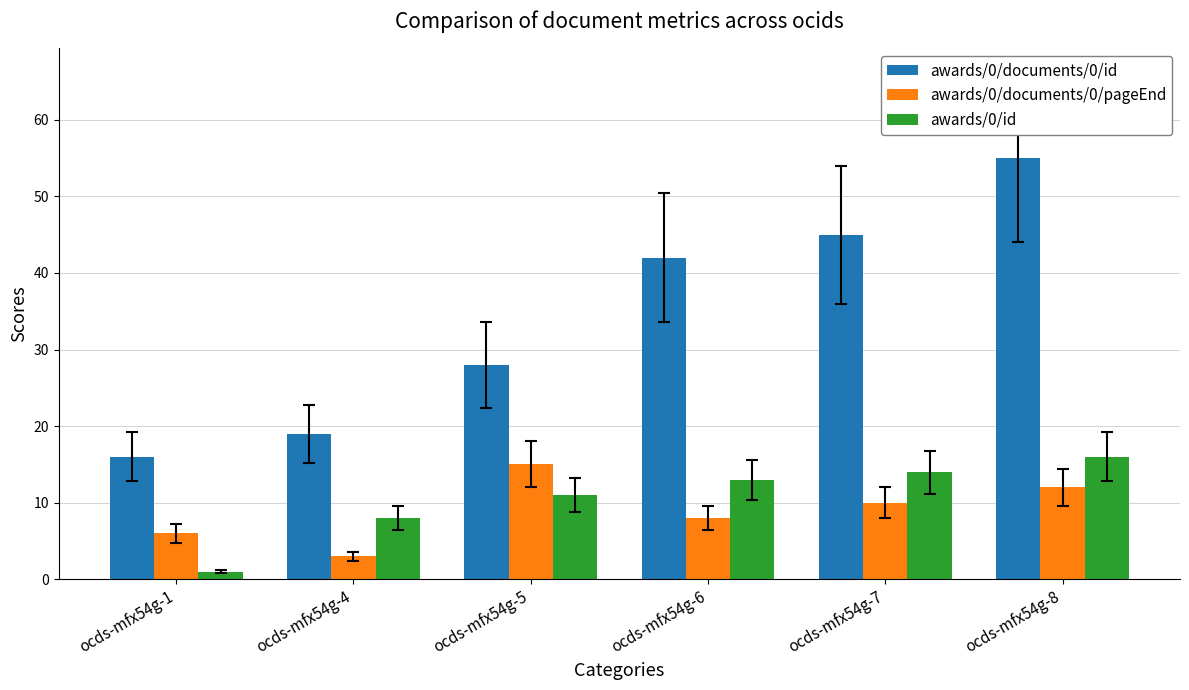

Reading right to left, extract all data points from this chart.

awards/0/documents/0/id: 55	45	42	28	19	16
awards/0/documents/0/pageEnd: 12	10	8	15	3	6
awards/0/id: 16	14	13	11	8	1